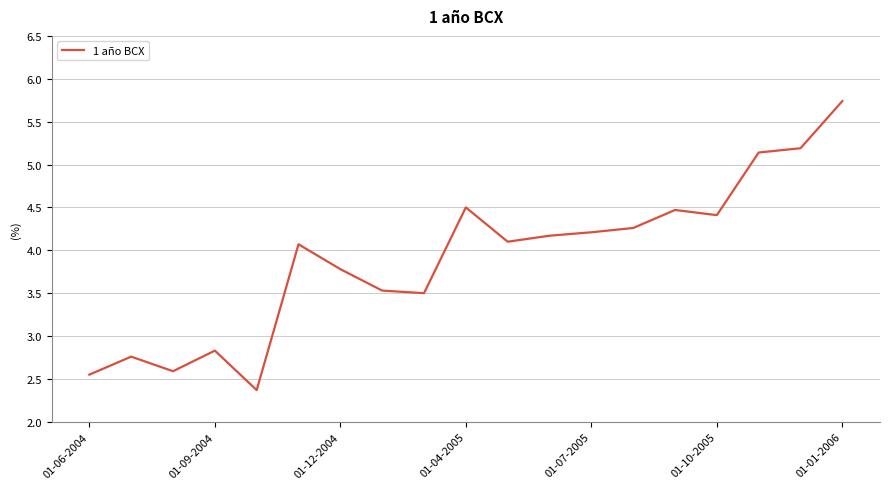

What is the minimum value shown in the chart?

2.4